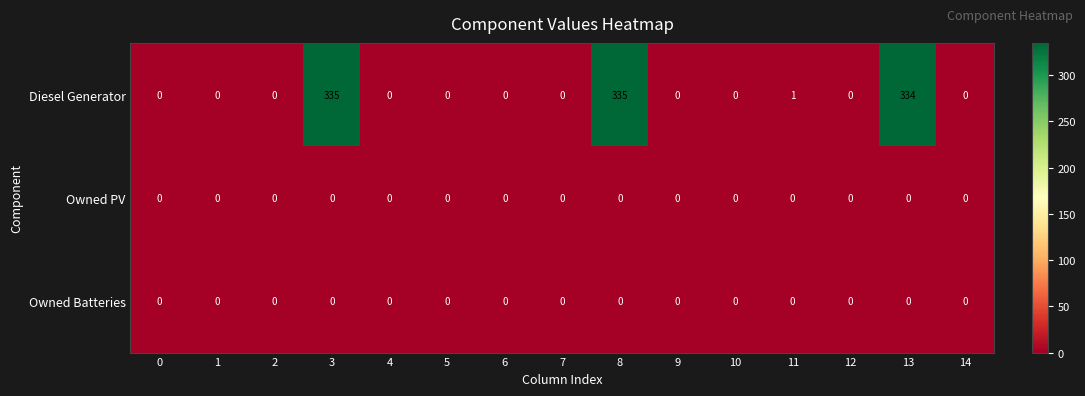

Is it true that Diesel Generator equals 0 at 5?

True